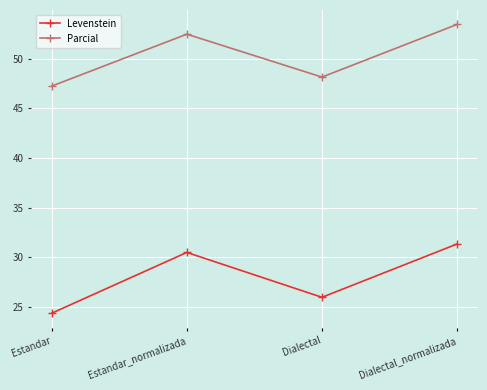

At which label does Parcial first exceed 52?

Estandar_normalizada